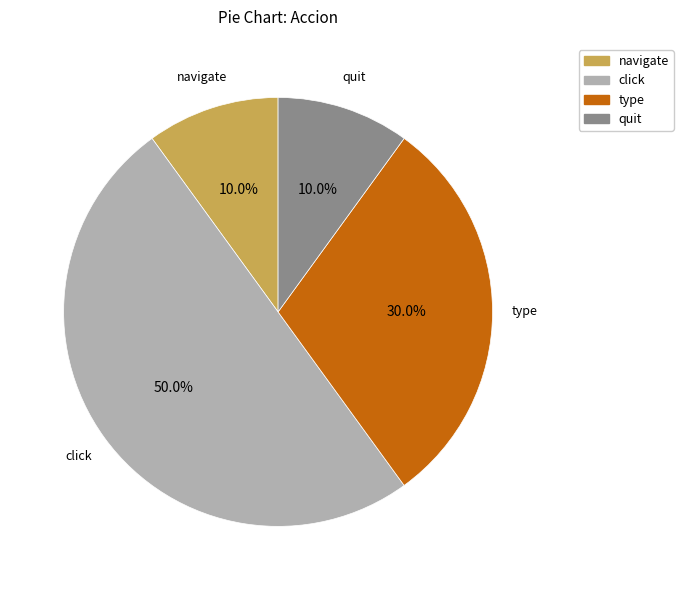

True or false: type accounts for 30% of the total.

True